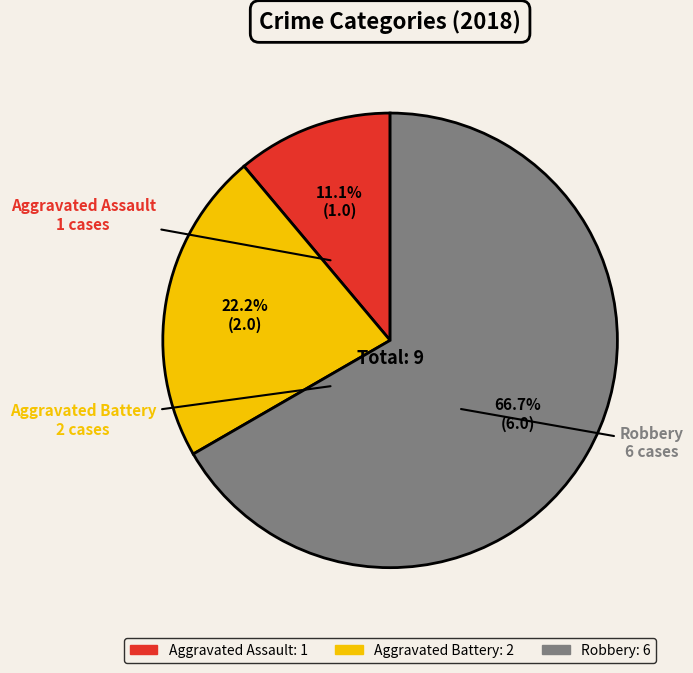

What is the ratio of the value at Aggravated Battery to the value at Robbery?

0.3